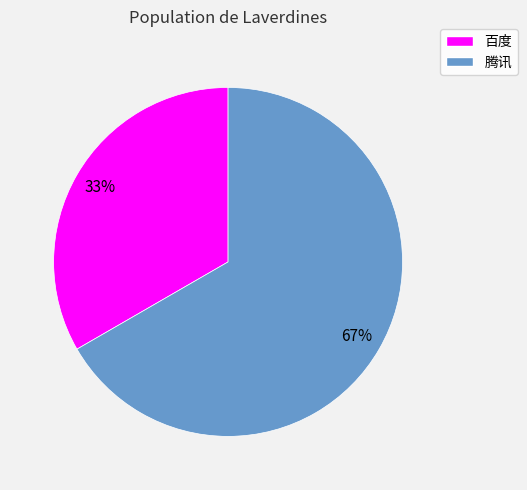

The 腾讯 slice represents 74% of the pie. True or false?

False